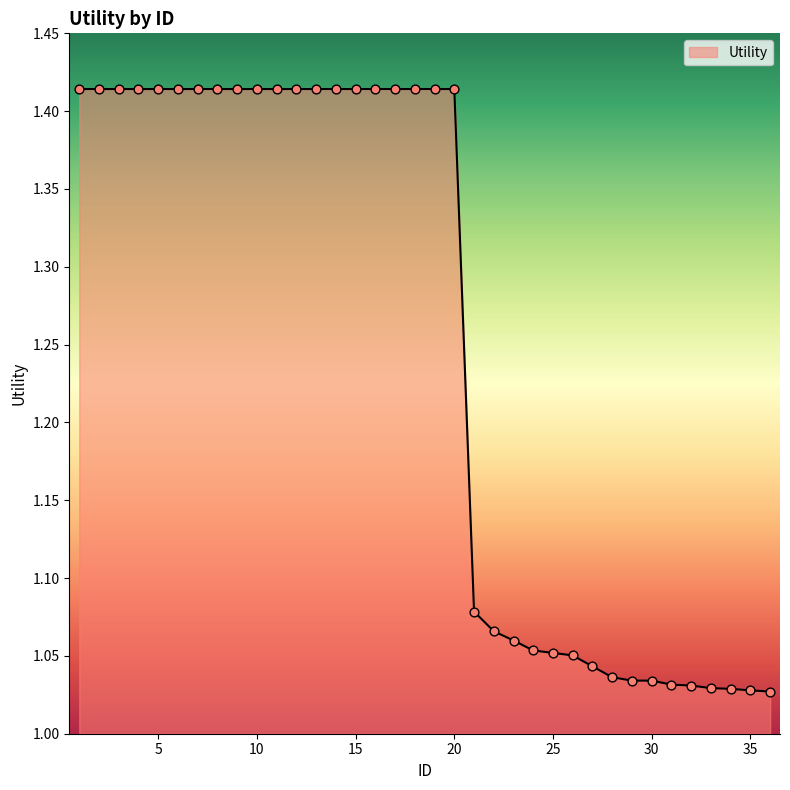

What is the difference between the maximum and minimum values?

0.4